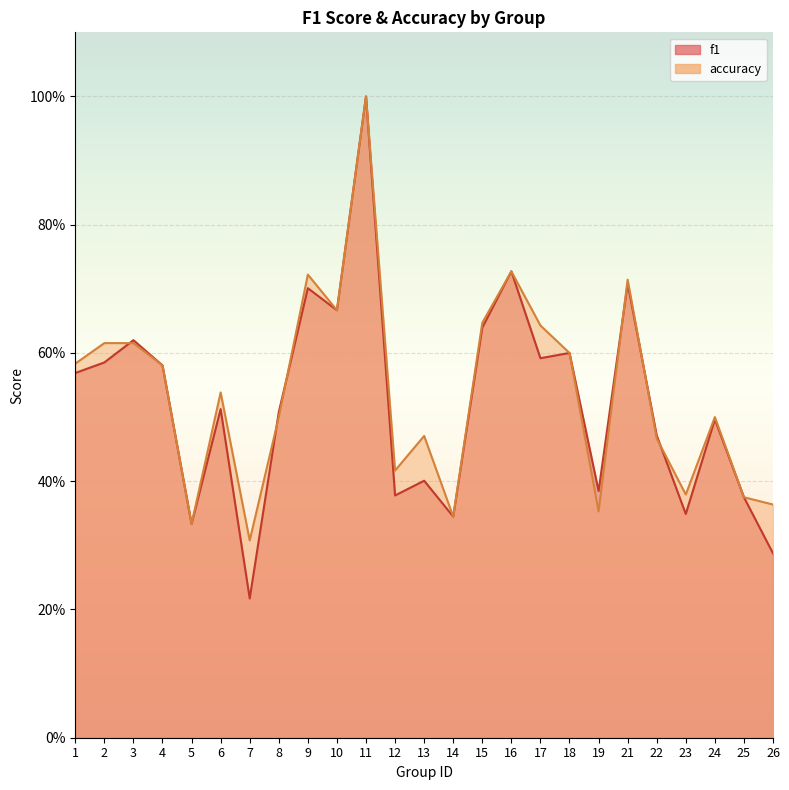

True or false: accuracy has a value of 0.6 at 17.

True